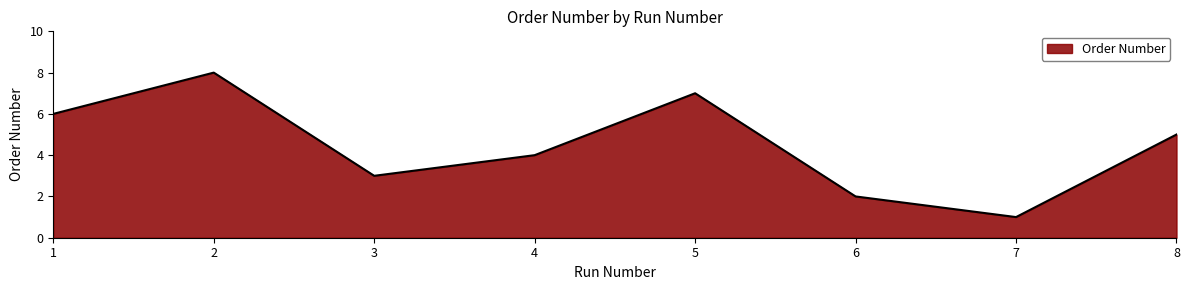

Which label corresponds to the smallest value in the chart?

7